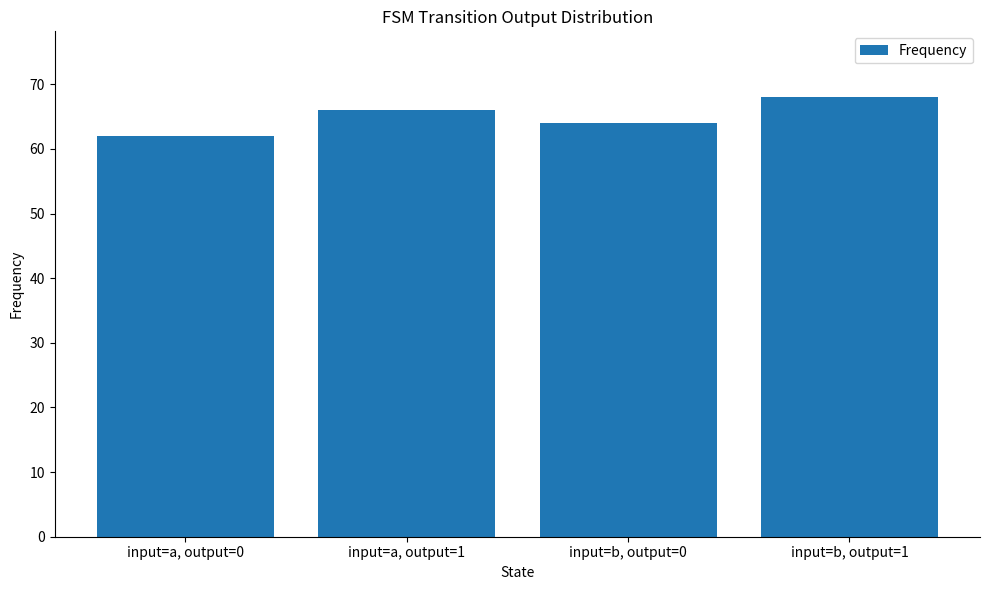

How many values are between 64 and 68?

3